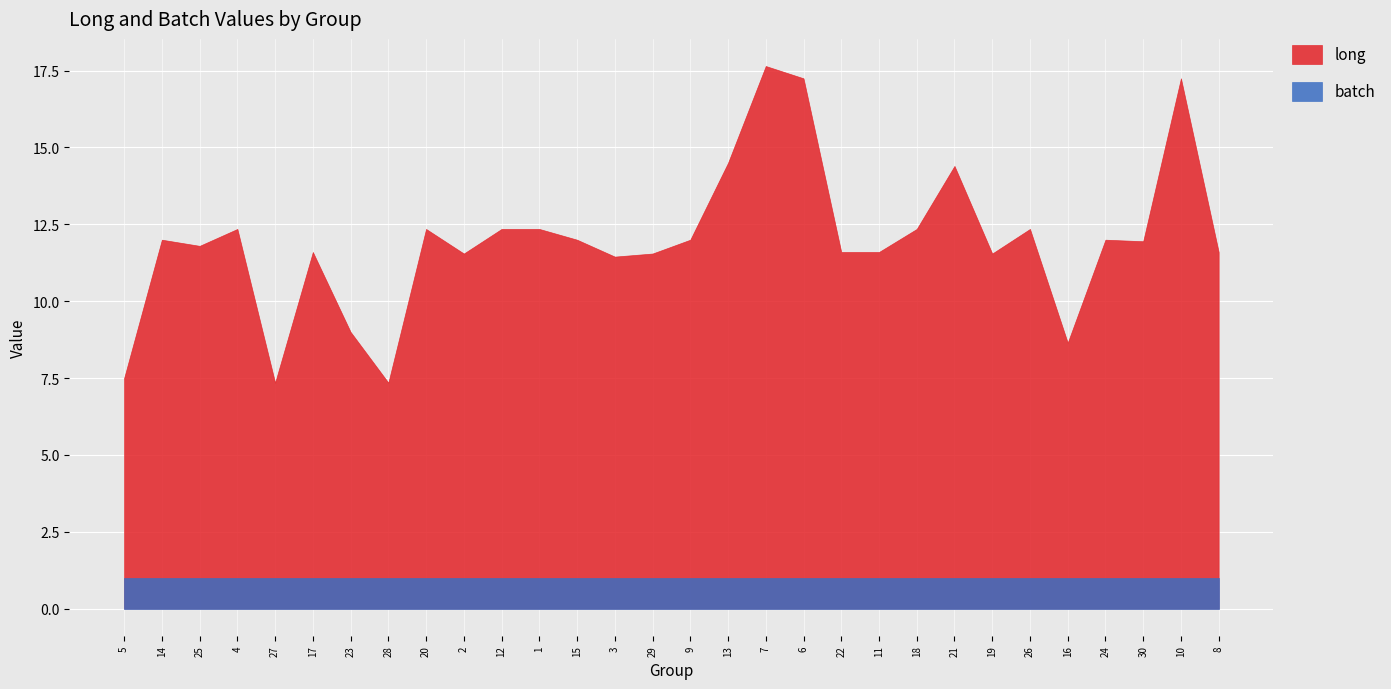

Is it true that long equals 7.5 at 5?

True